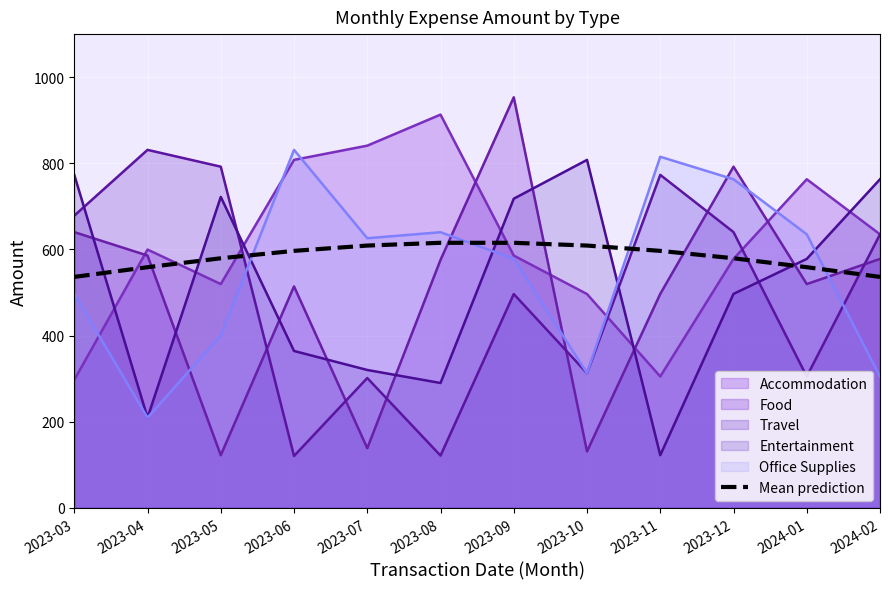

The value at 2023-03 is 536.2. True or false?

True